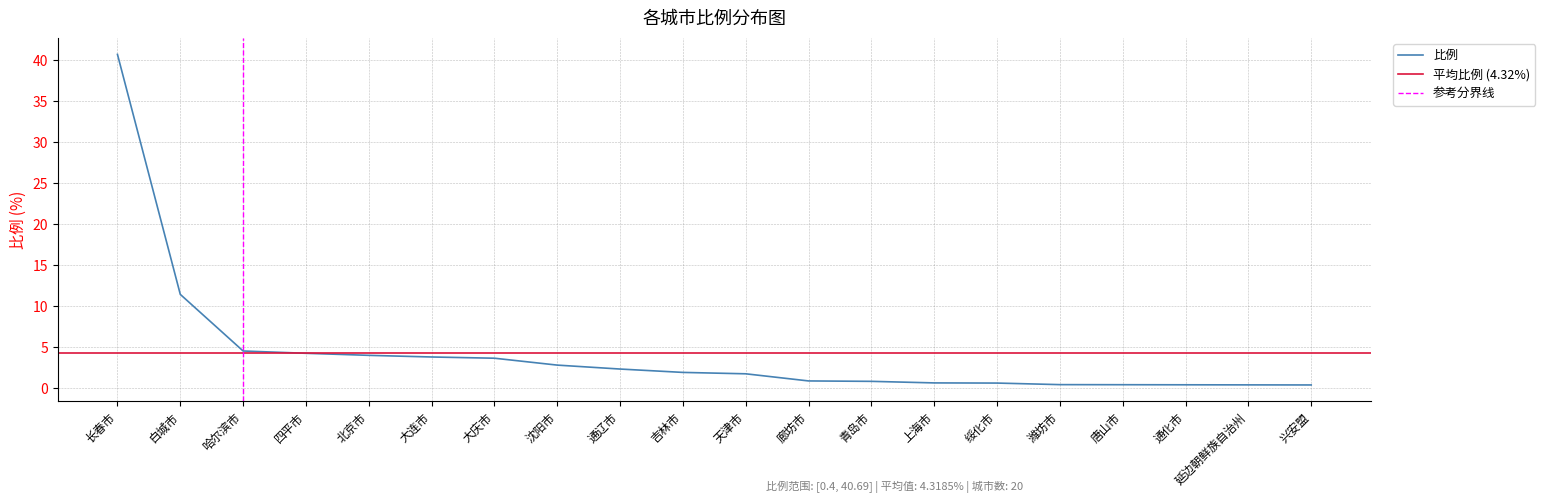

True or false: the data has more than 2 interior local peaks.

False